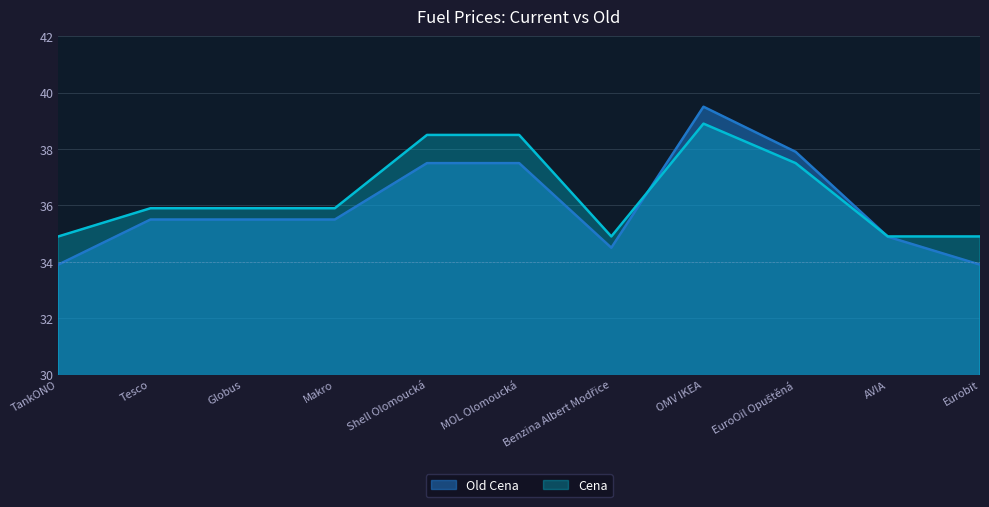

True or false: Cena and Old Cena cross at least once.

True